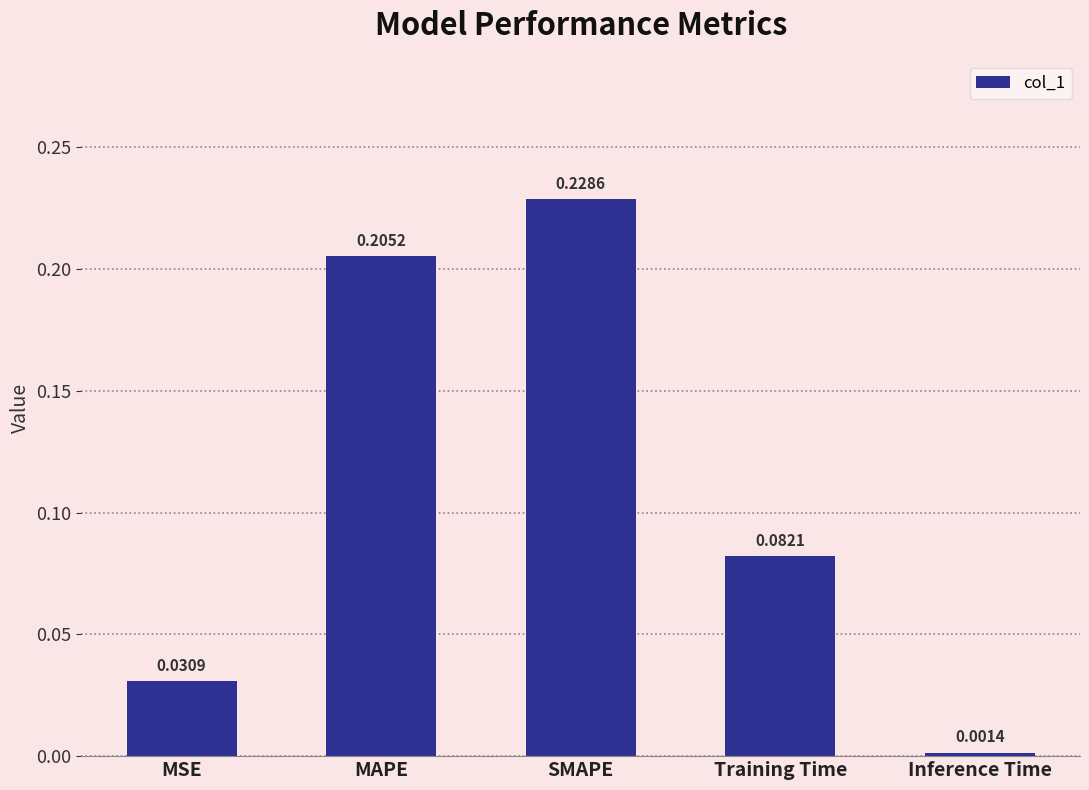

Does the chart contain any negative values?

No